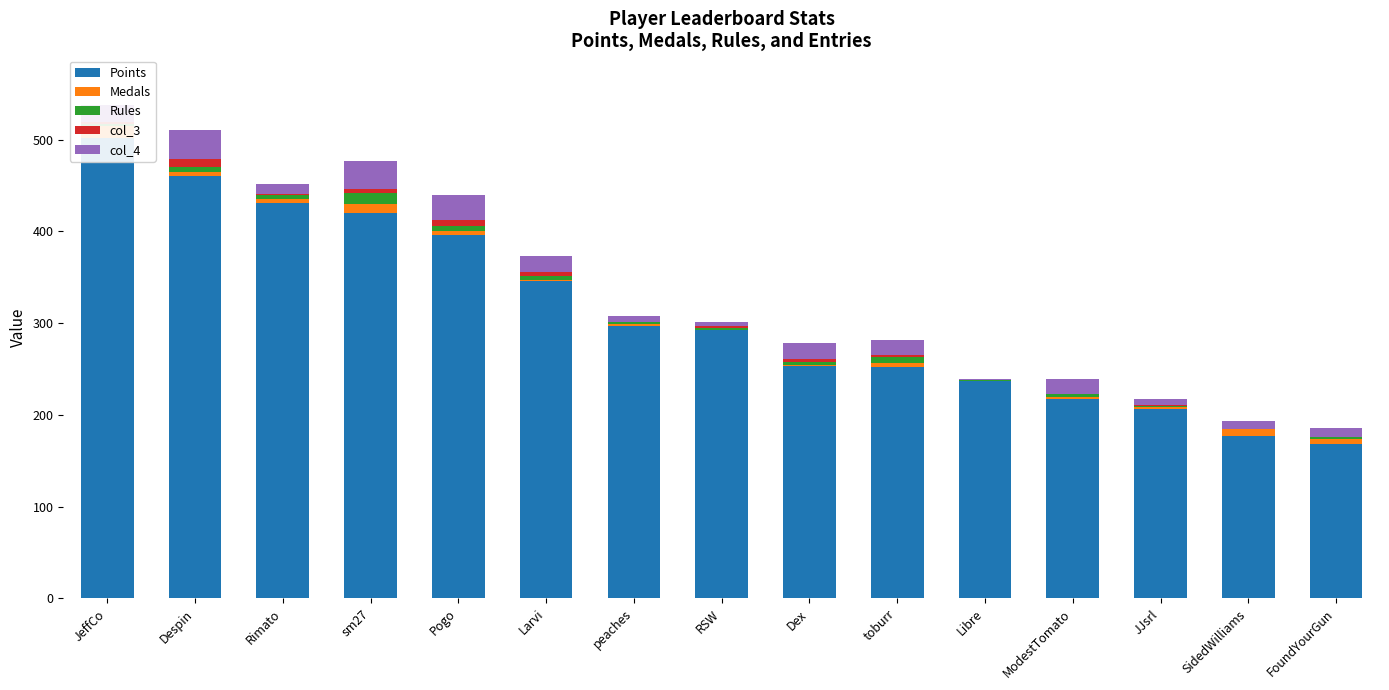

What is the sum of the Points values at ModestTomato and SidedWilliams?

394